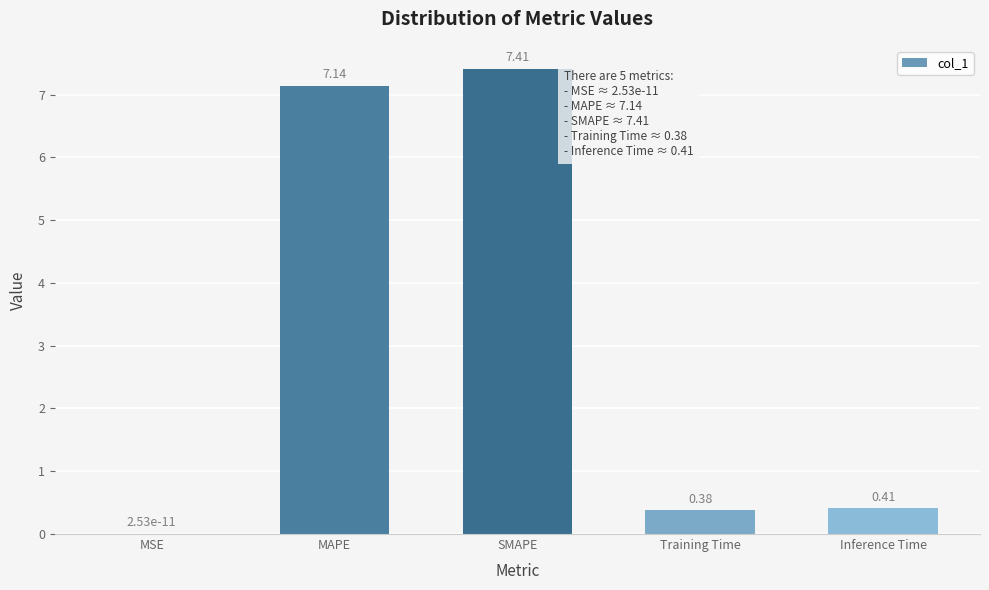

At which label is the value closest to 3?

Inference Time